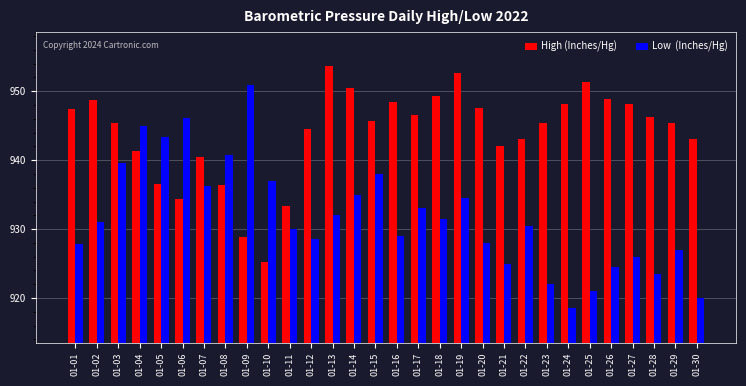

What is the spread (max minus min) of values at 01-15?

7.7